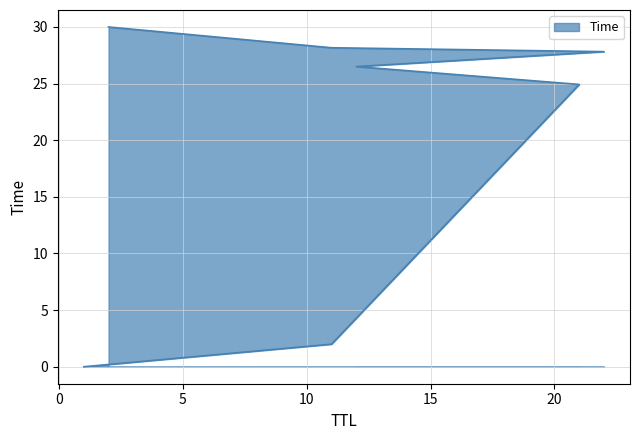

The chart shows a value of 0.0 at 1. True or false?

True